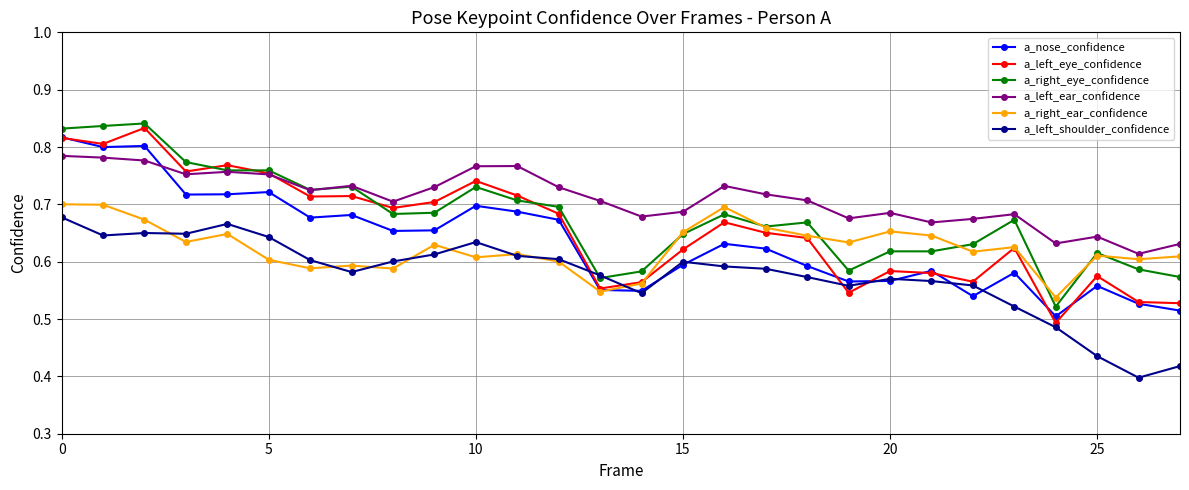

How many a_left_ear_confidence values are between 0 and 1?

28